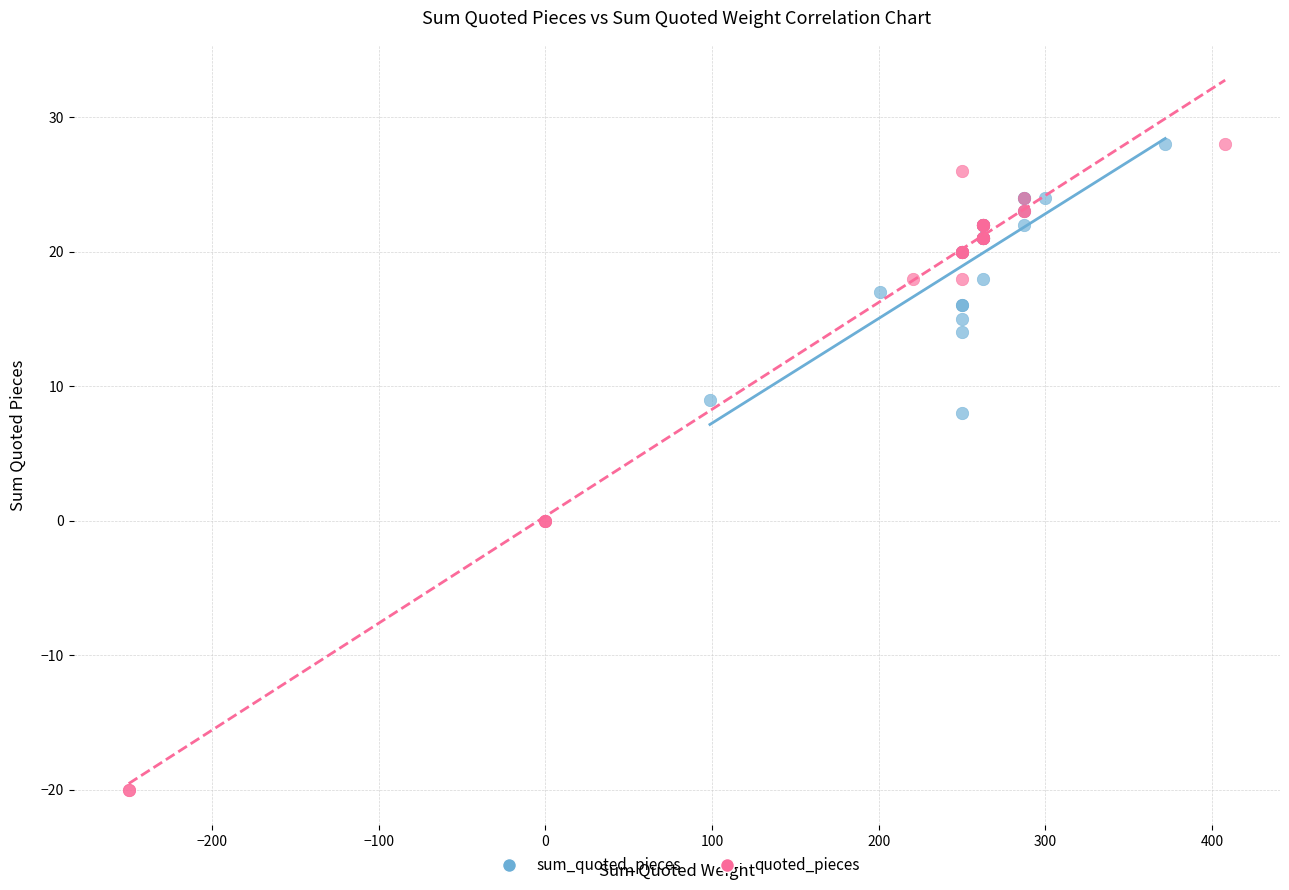

Which series has the widest spread of Y values?

quoted_pieces